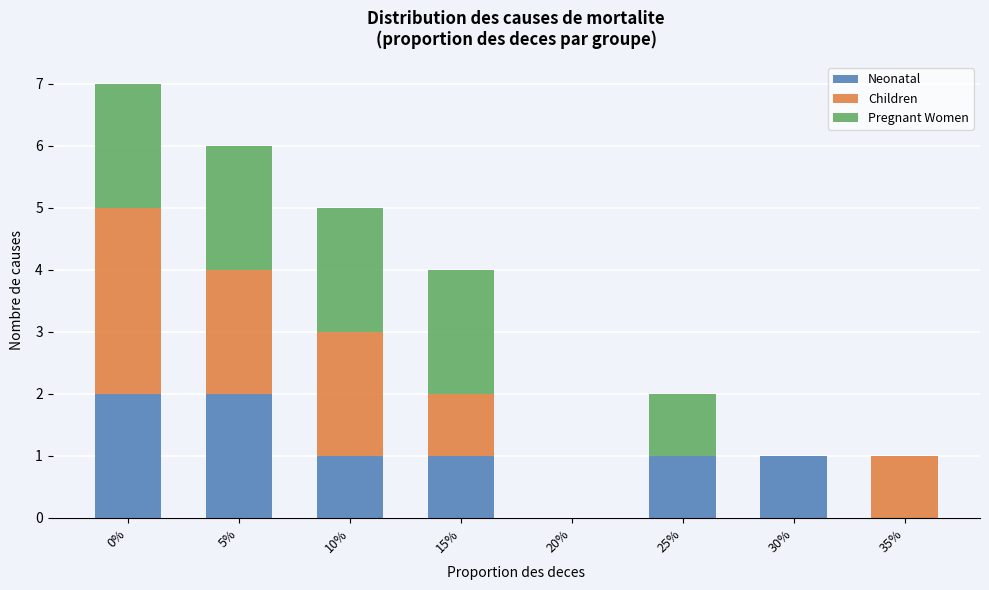

Reading right to left, list the values for the Neonatal series.

35%=0	30%=1	25%=1	20%=0	15%=1	10%=1	5%=2	0%=2